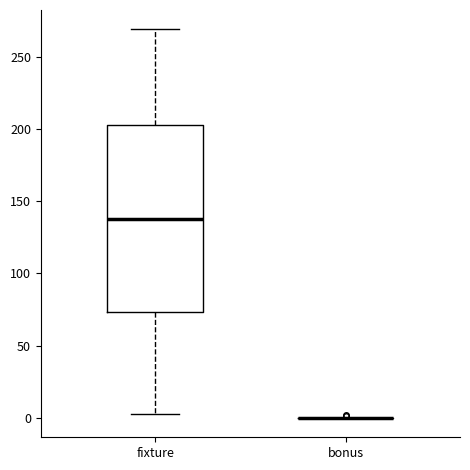

Comparing the boxes themselves (not the whiskers), which one is the tallest?

fixture